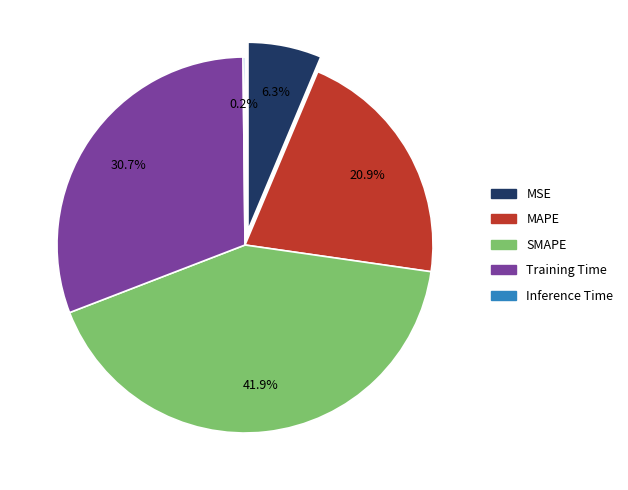

Which category has the biggest portion of the pie?

SMAPE